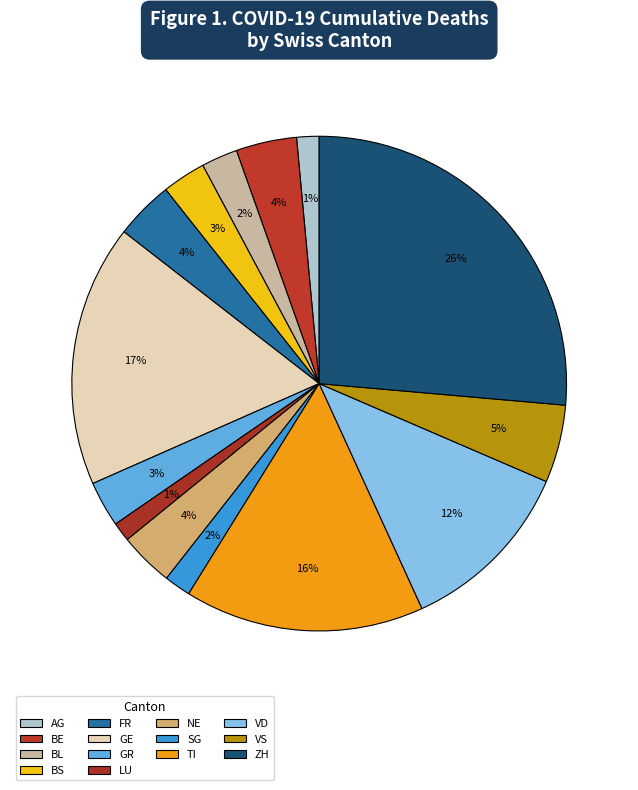

The NE slice represents 4% of the pie. True or false?

True